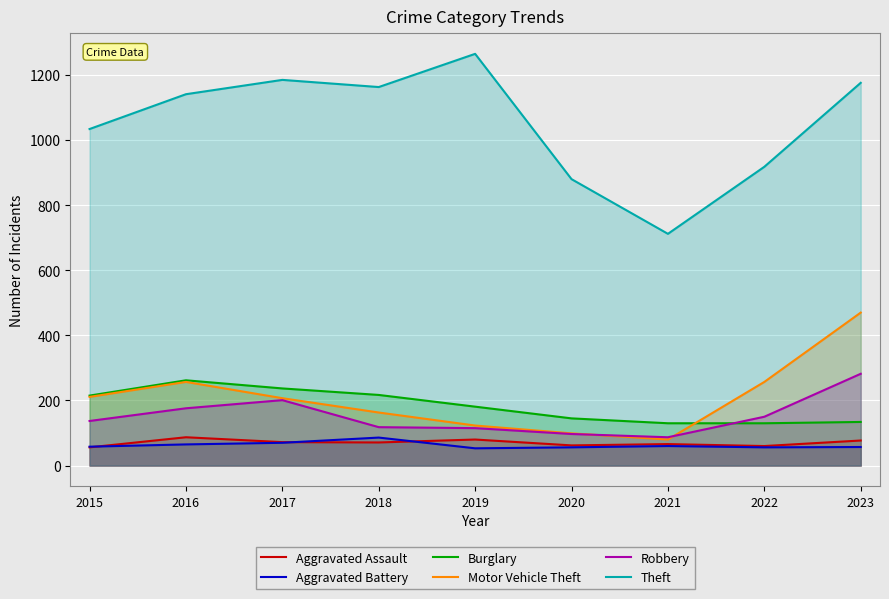

Reading left to right, extract all data points from this chart.

Aggravated Assault: 2015=56	2016=87	2017=72	2018=71	2019=80	2020=62	2021=66	2022=60	2023=77
Aggravated Battery: 2015=58	2016=65	2017=70	2018=86	2019=53	2020=56	2021=60	2022=56	2023=57
Burglary: 2015=215	2016=262	2017=237	2018=217	2019=181	2020=145	2021=130	2022=130	2023=134
Motor Vehicle Theft: 2015=211	2016=257	2017=207	2018=163	2019=123	2020=99	2021=80	2022=257	2023=470
Robbery: 2015=137	2016=176	2017=201	2018=118	2019=115	2020=97	2021=87	2022=150	2023=282
Theft: 2015=1034	2016=1141	2017=1185	2018=1163	2019=1265	2020=880	2021=712	2022=918	2023=1176